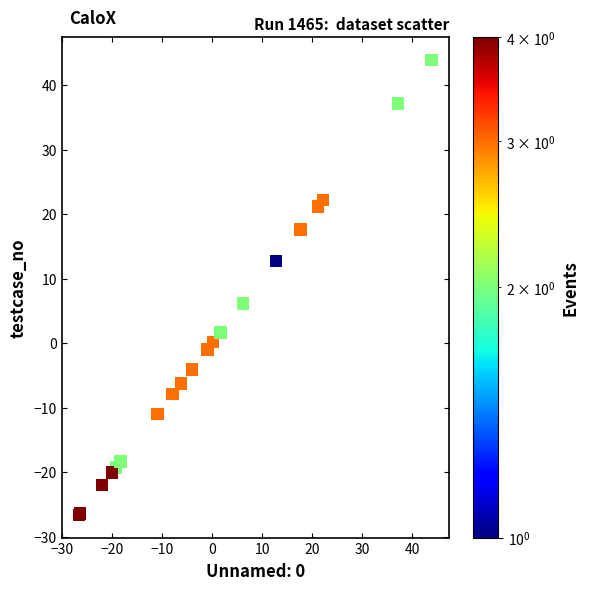

What Y value in the scatter plot is closest to 8?

6.1